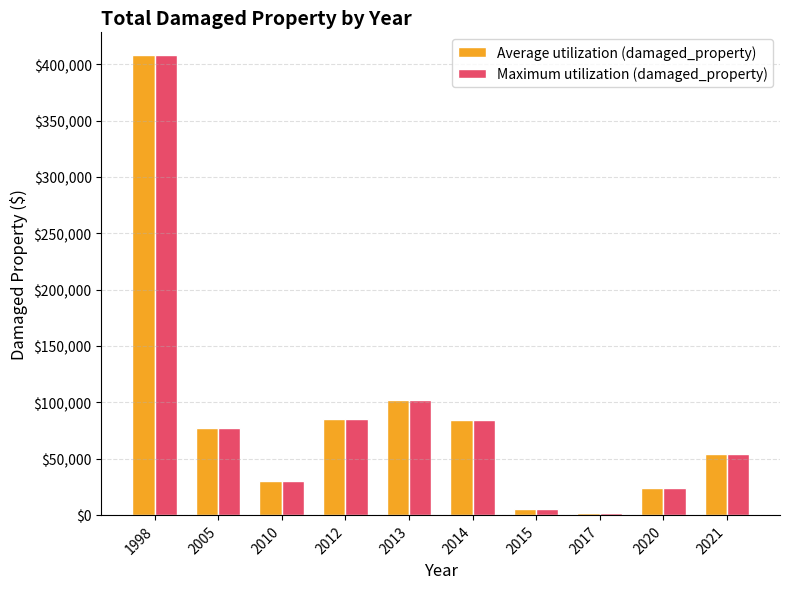

What is the sum of the Average utilization (damaged_property) values at 2012 and 2010?

115000